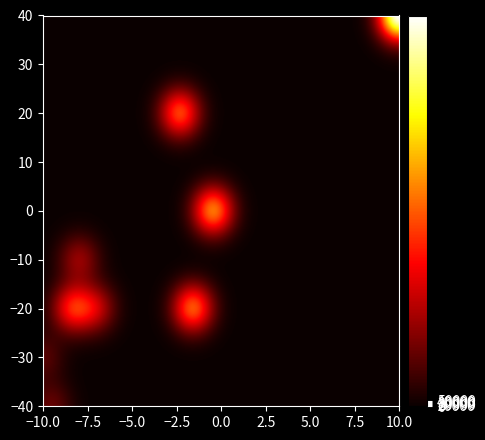

What is the difference between the highest and lowest values at 1?

3059200.0